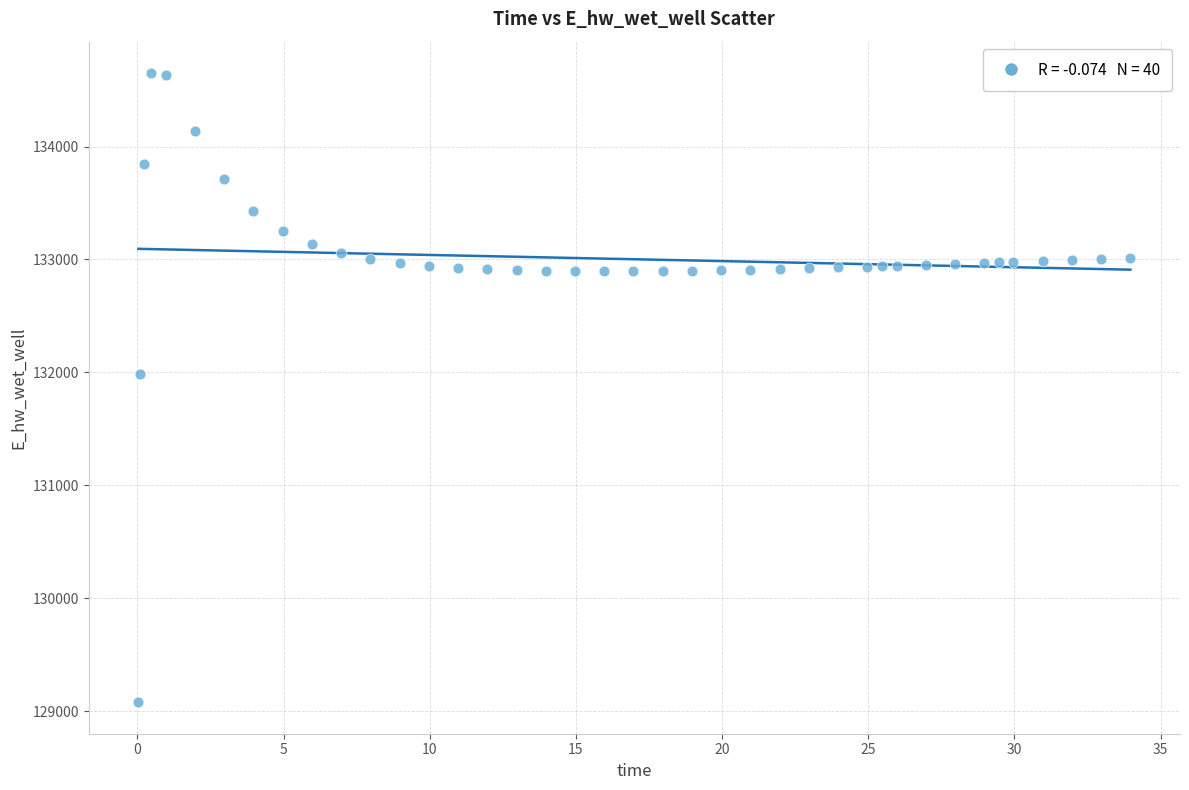

What Y value in the scatter plot is closest to 131864?

131985.3